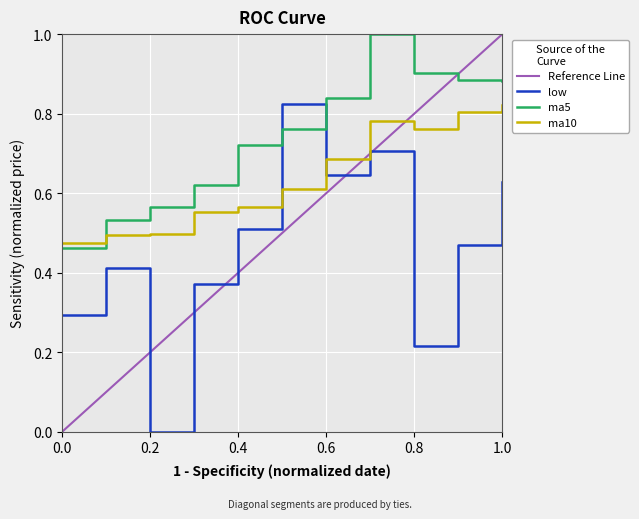

Is it true that ma5 equals 1.0 at 0.4?

False